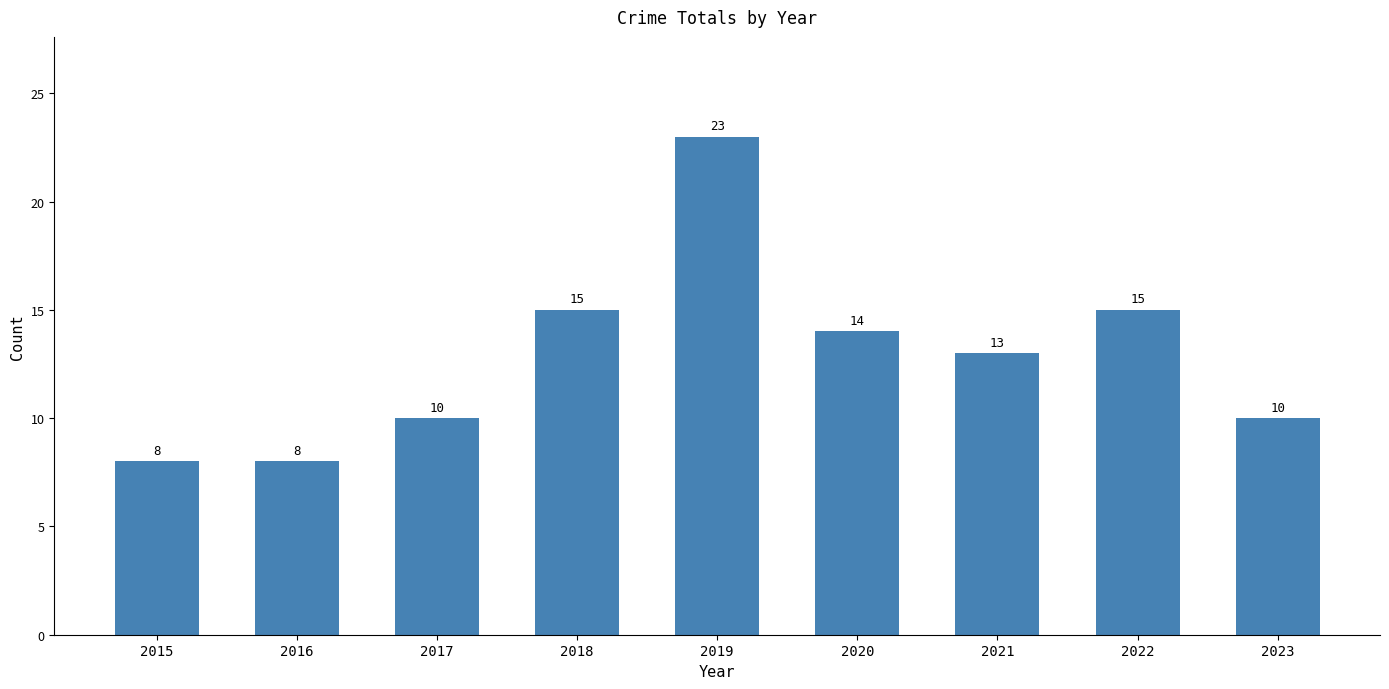

What is the smallest value displayed?

8